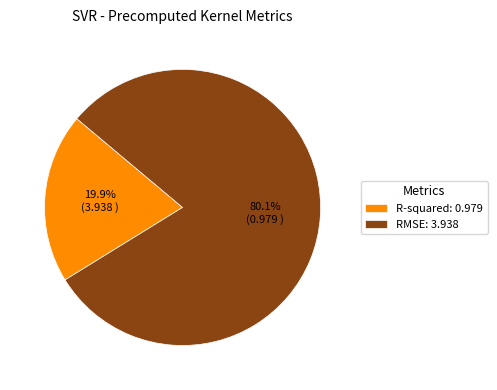

Which slice represents more than half of the pie?

RMSE